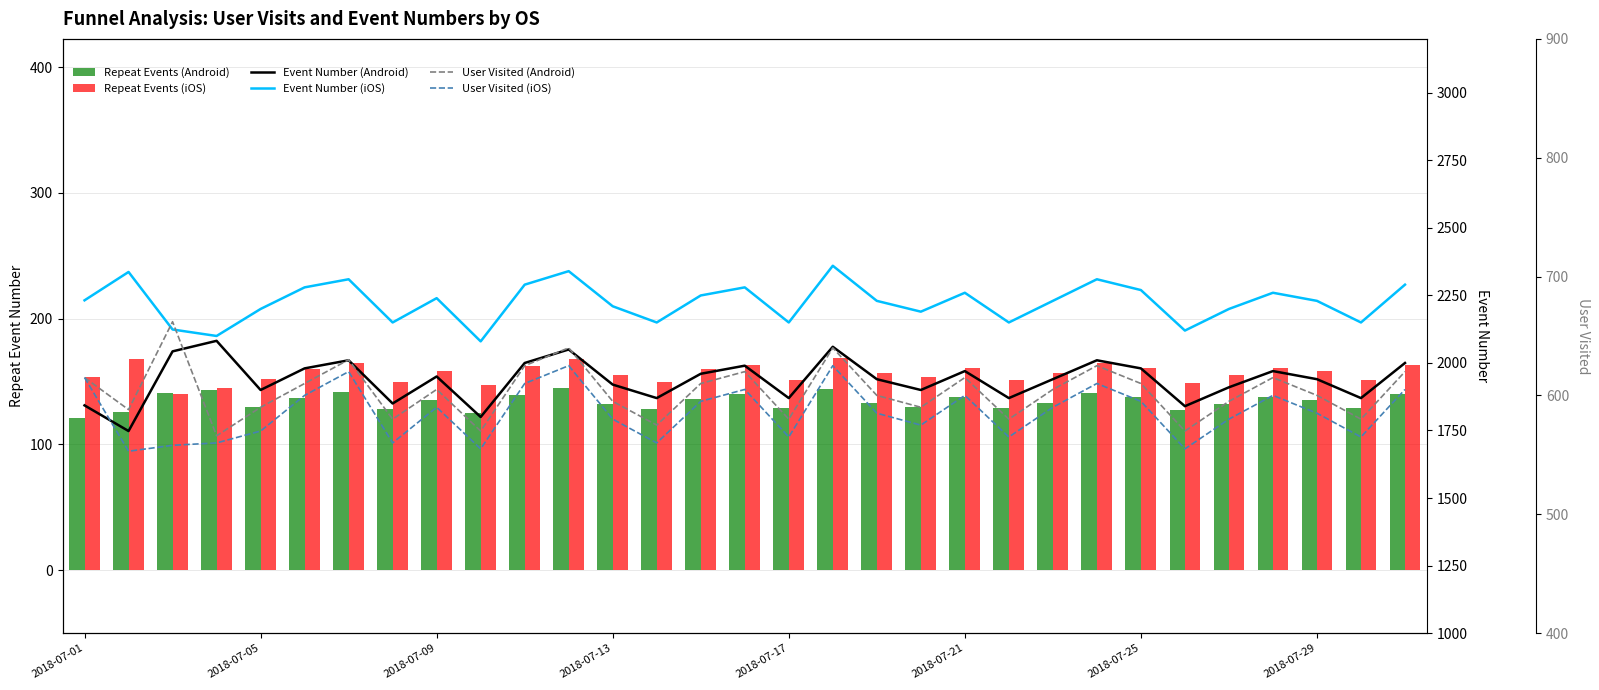

What is the value of the Event Number (iOS) bar at the 3rd from the left?

2124